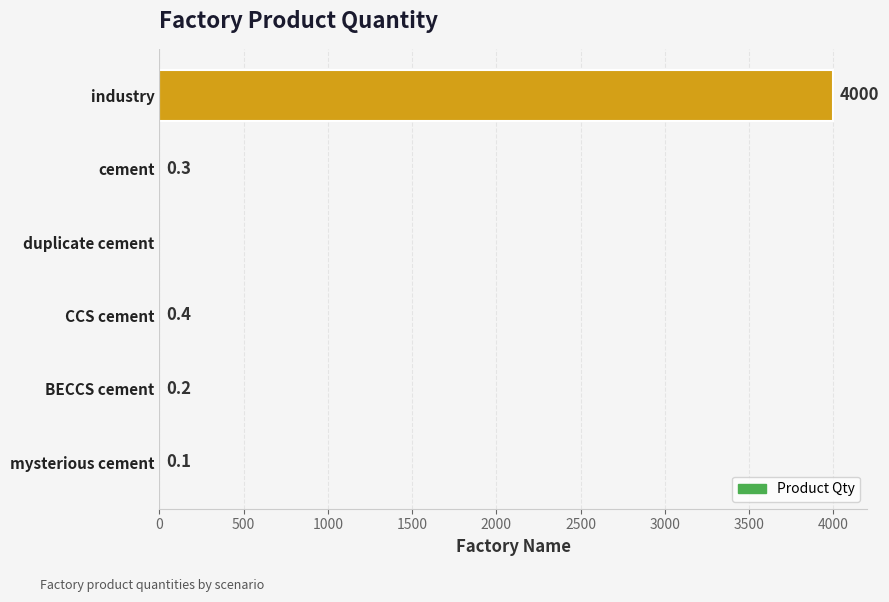

At which category does the chart reach its peak across all series?

industry